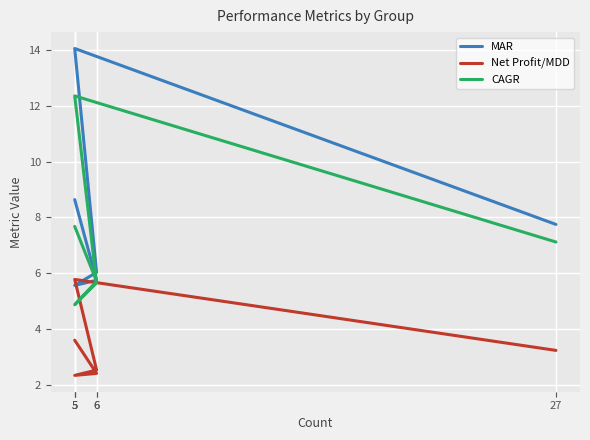

Which series has the widest spread of values?

MAR